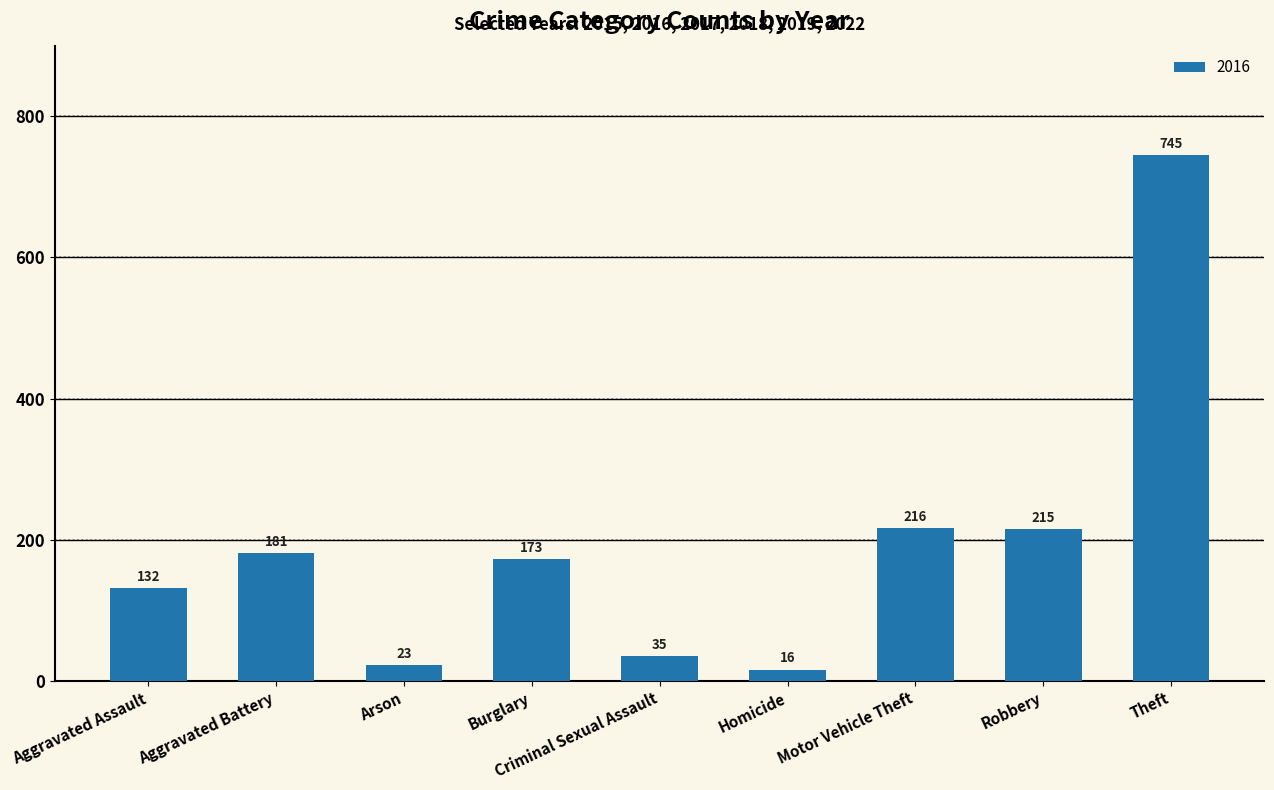

What is the difference between the maximum and second lowest values?

722